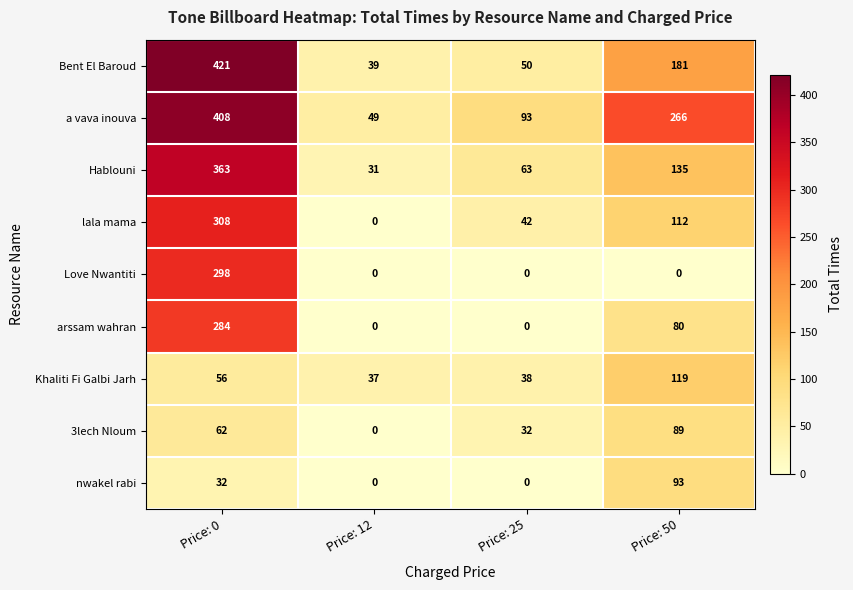

What is the total value across all series at Price: 25?

318